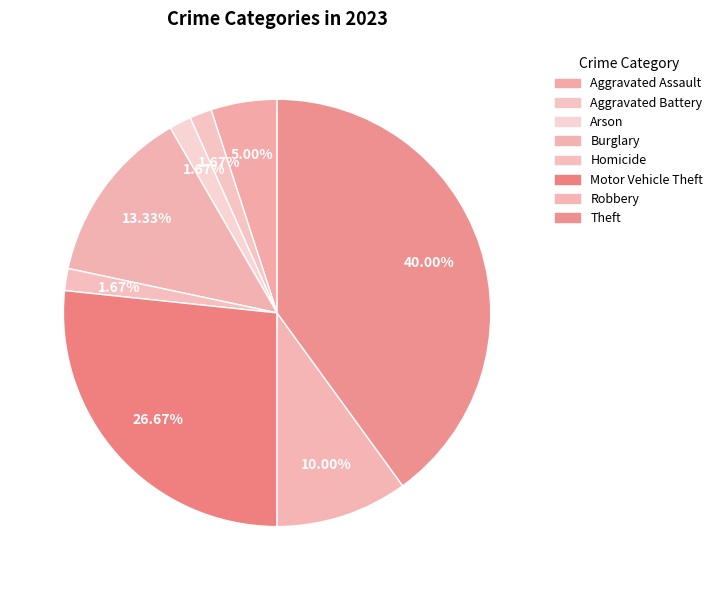

To the nearest percent, what is the combined percentage of Arson and Aggravated Battery?

3%